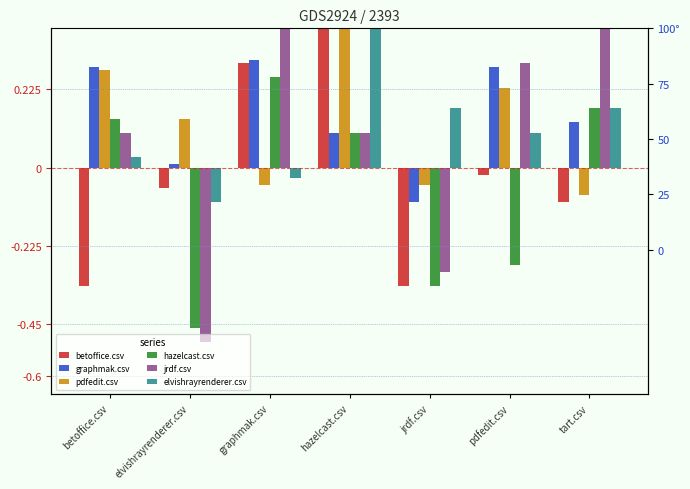

Where does the elvishrayrenderer.csv series first go above 0?

betoffice.csv